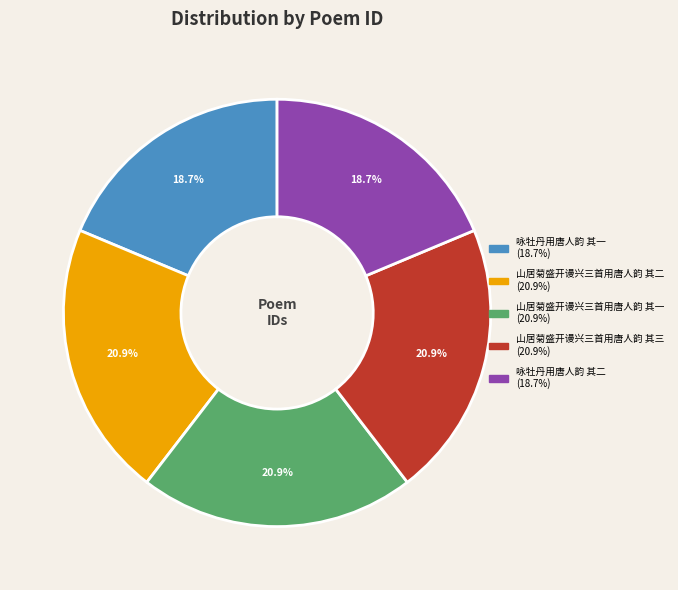

Is 山居菊盛开谩兴三首用唐人韵 其三 the majority of the pie?

No